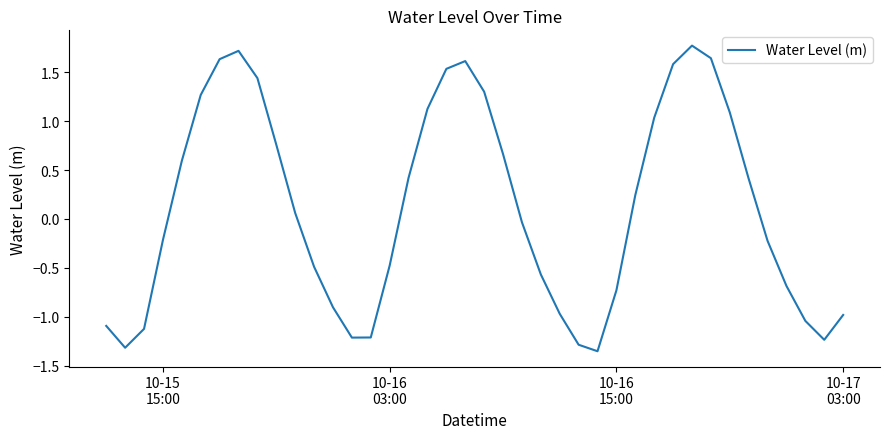

What is the greatest value displayed?

1.8